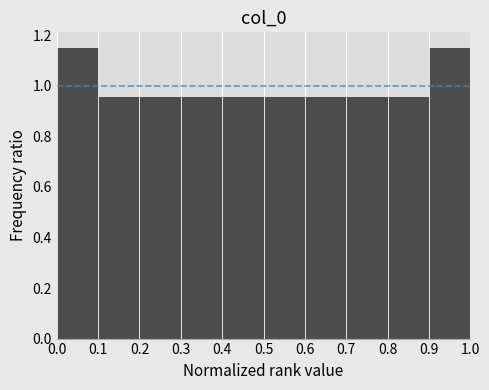

Reading left to right, list every bar in this chart as the range it spans on the x-axis followed by its height. The values are not printed on the chart, so give them approximately, as read against the axis.

0.0 to 0.1: 1.16
0.1 to 0.2: 0.96
0.2 to 0.3: 0.96
0.3 to 0.4: 0.96
0.4 to 0.5: 0.96
0.5 to 0.6: 0.96
0.6 to 0.7: 0.96
0.7 to 0.8: 0.96
0.8 to 0.9: 0.96
0.9 to 1.0: 1.16